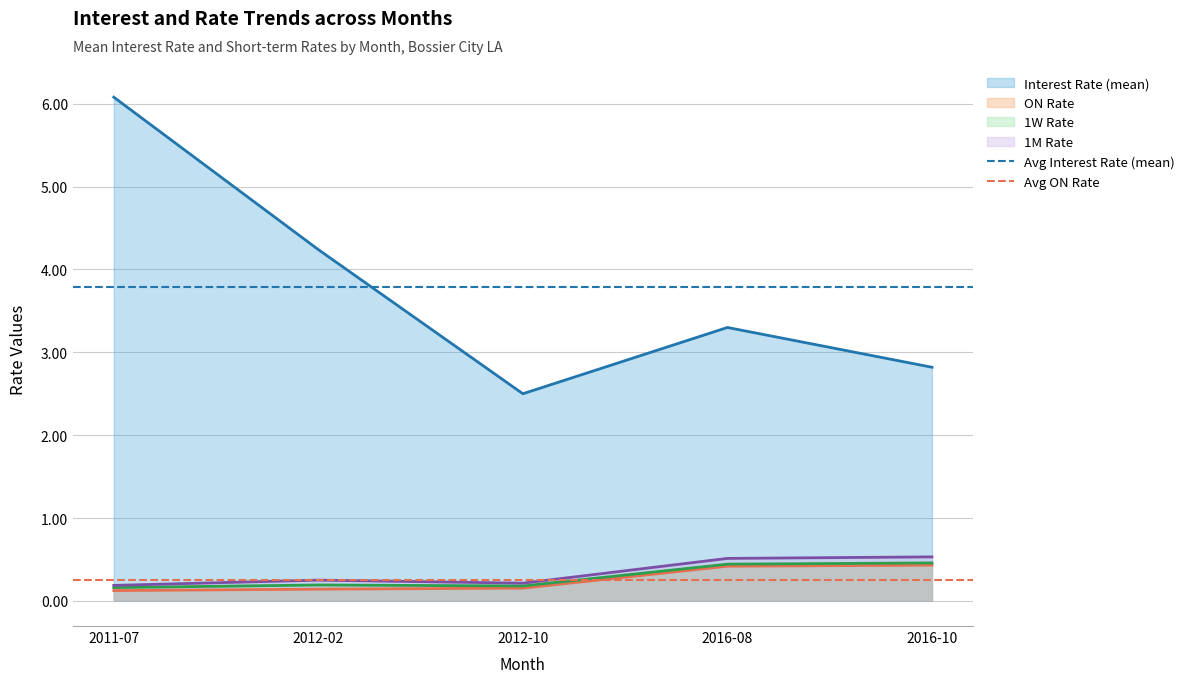

True or false: 1M Rate has a value of 0.5 at 2016-08.

True